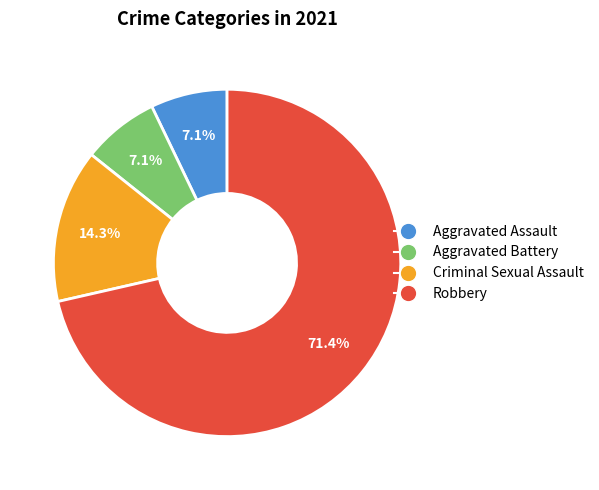

What portion of the pie excludes Aggravated Battery?

92.9%